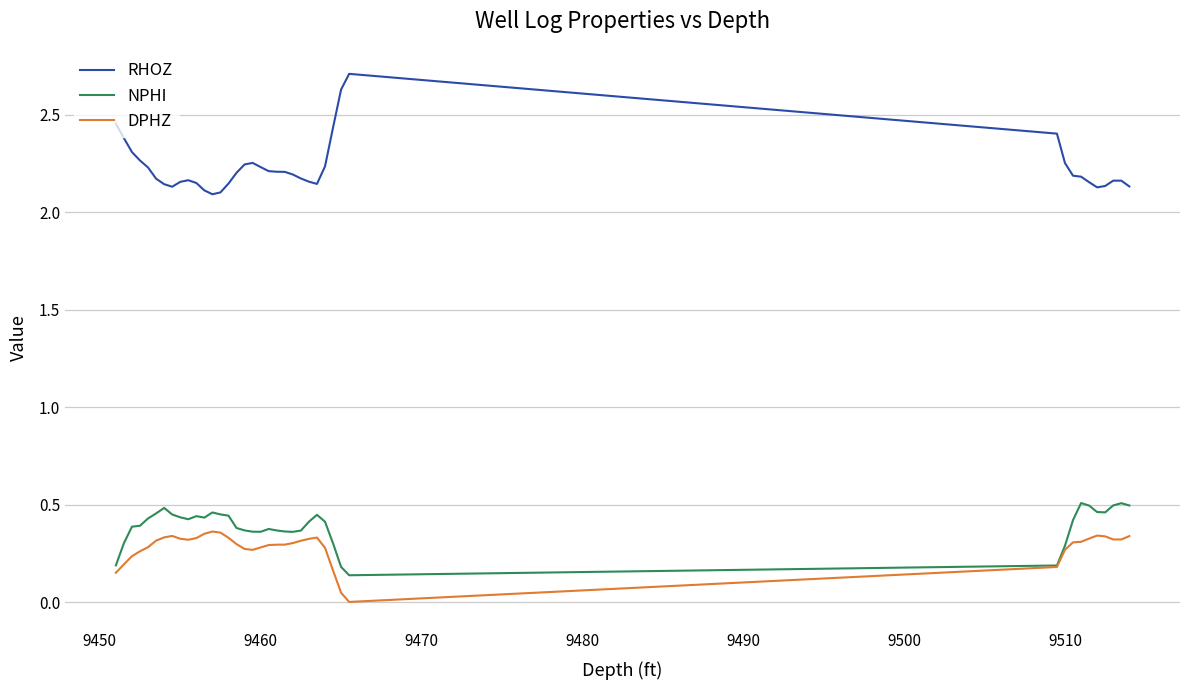

Which series has the largest total across all categories?

RHOZ